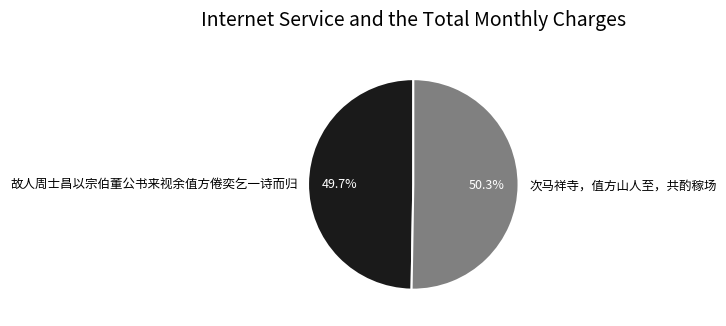

How much of the chart is everything except 故人周士昌以宗伯董公书来视余值方倦奕乞一诗而归?

50.3%